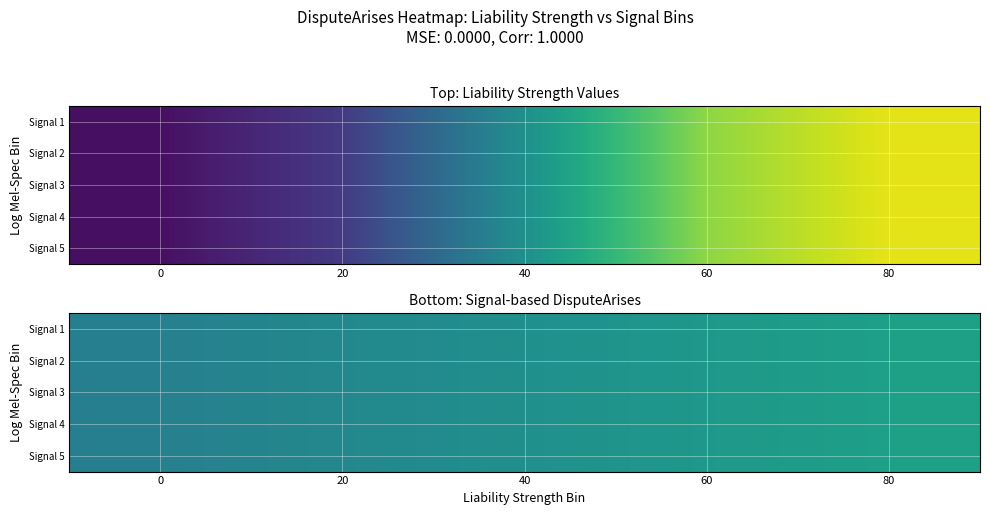

Which series has the largest total across all categories?

Signal 1